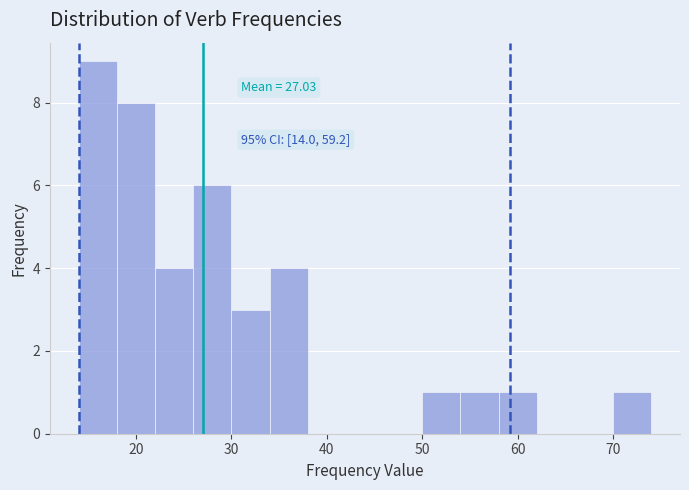

Which range on the x-axis has the tallest bar?

14 to 18